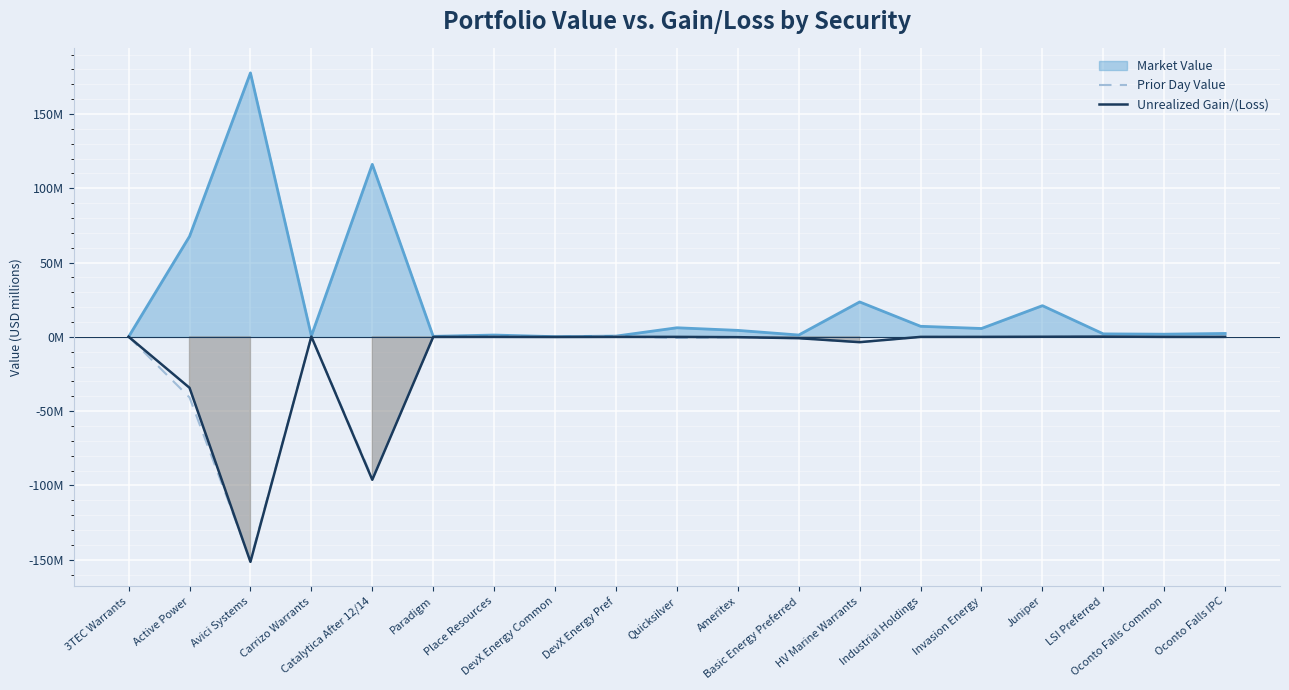

How many intersections are there between Prior Day Value and Unrealized Gain/(Loss)?

7